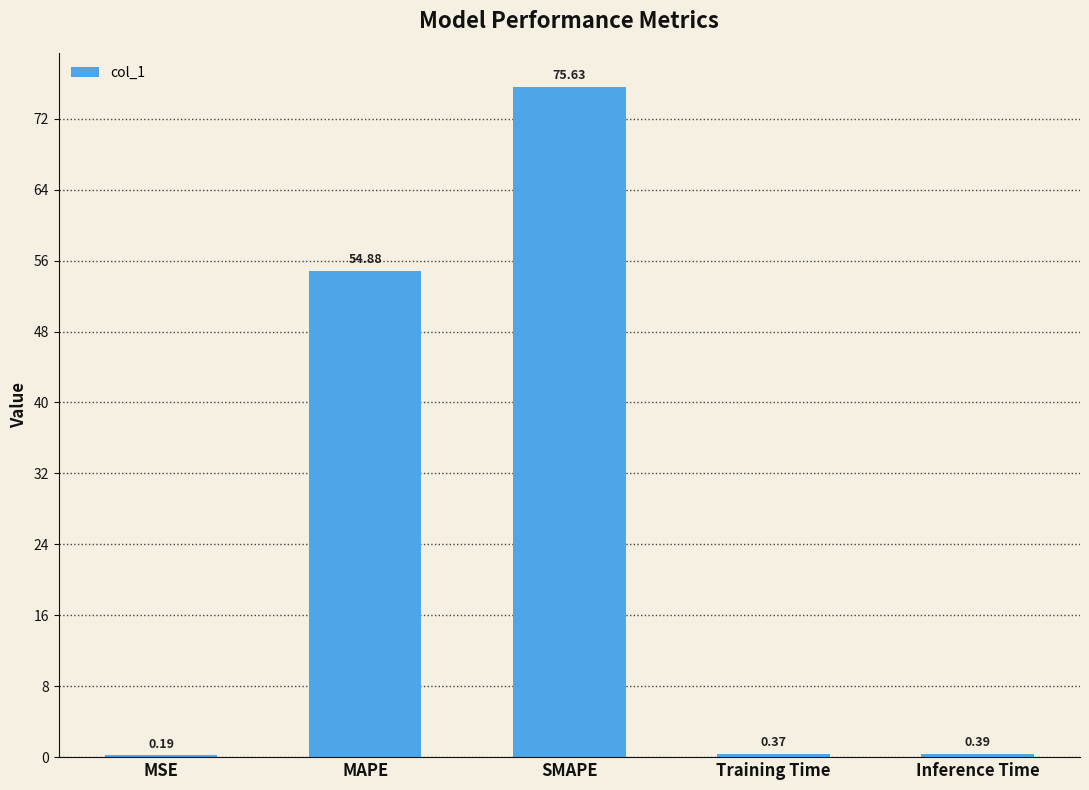

What is the sum of the values at Inference Time and Training Time?

0.8